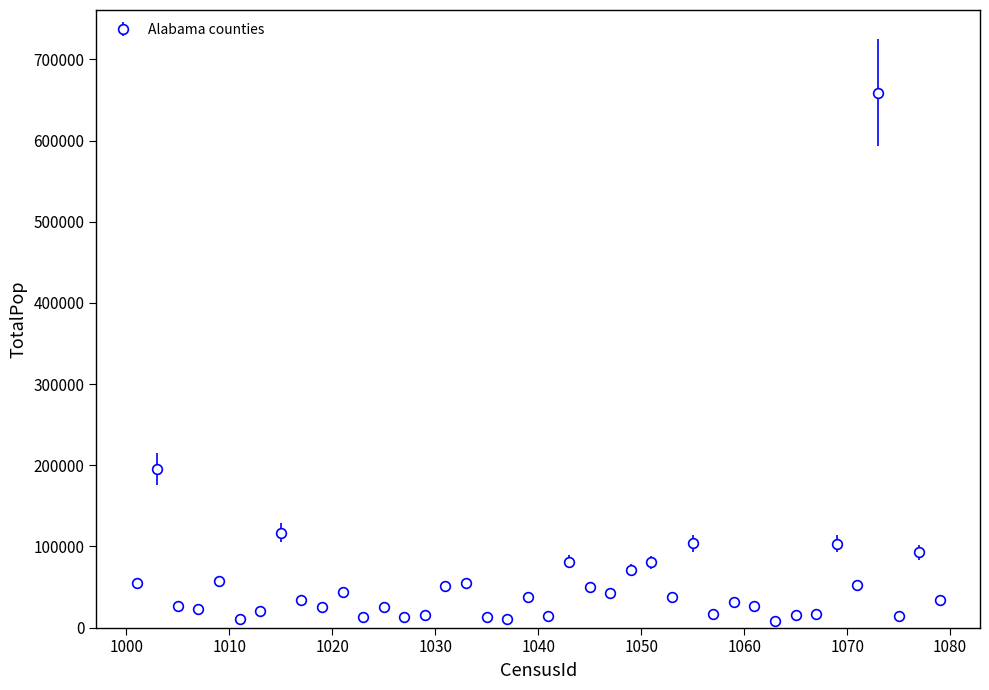

What is the value of the 8th point from the left?

116648